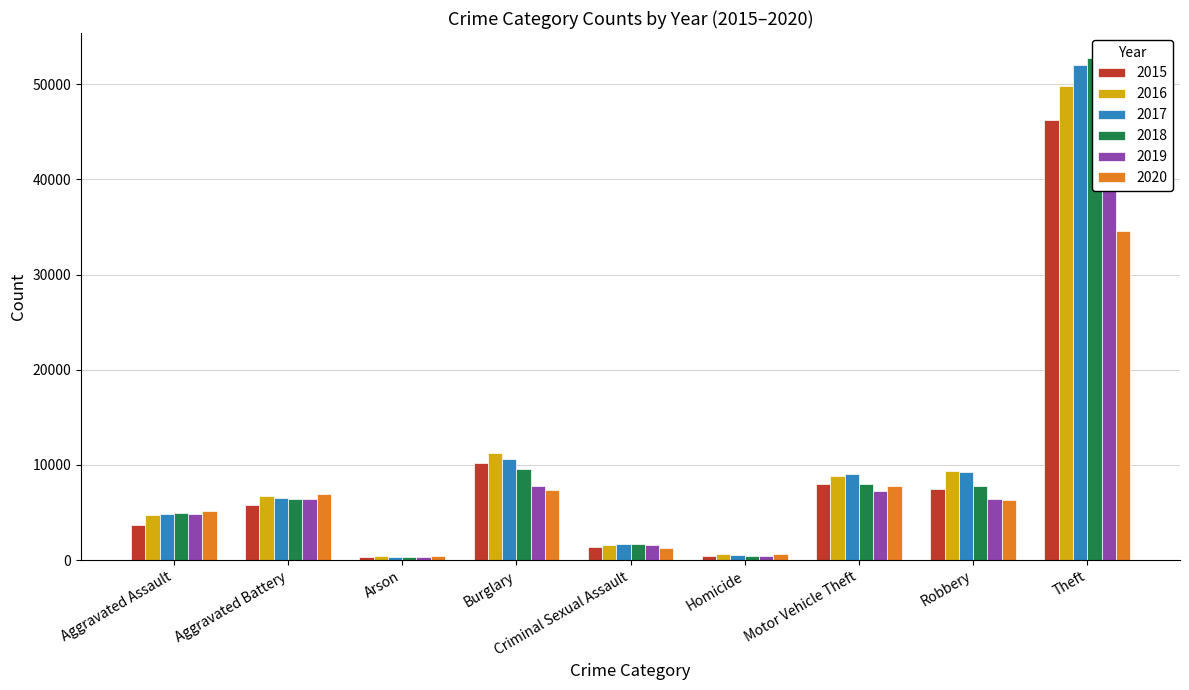

At which label does 2020 reach its minimum?

Arson